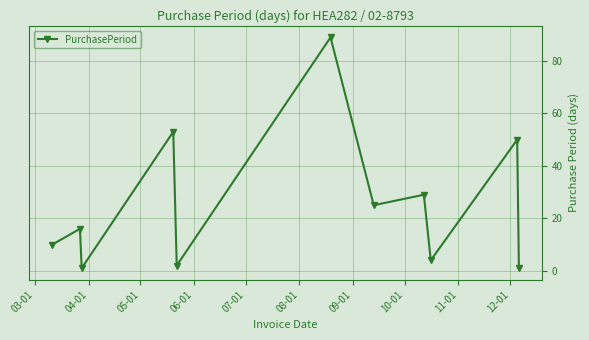

What is the average value?

25